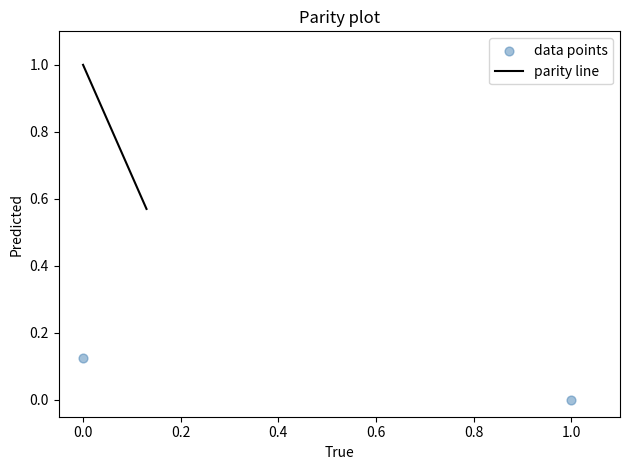

How many data points are displayed?

2